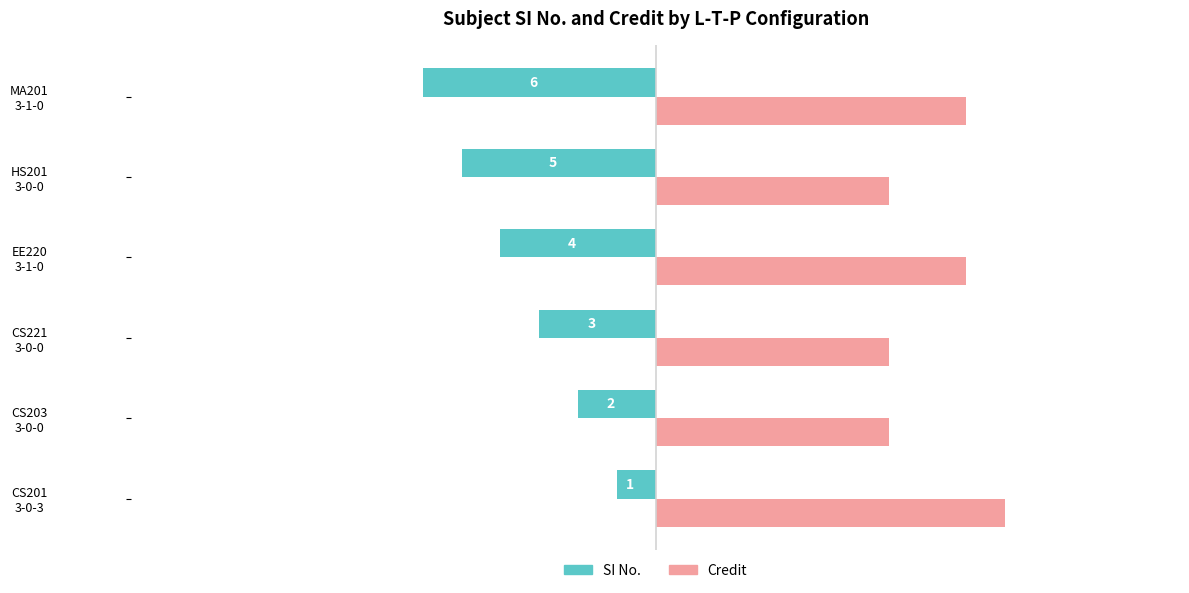

List the series in order of their peak value, lowest first.

SI No., Credit